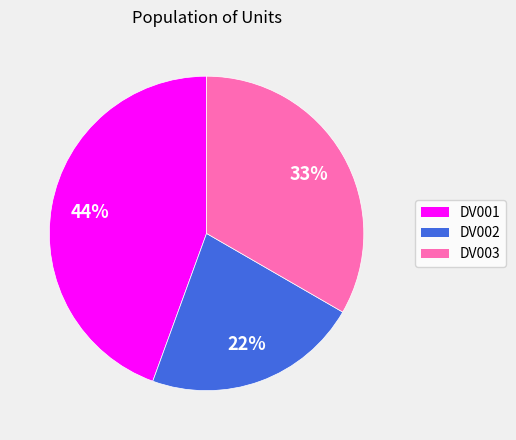

Which category has the biggest portion of the pie?

DV001